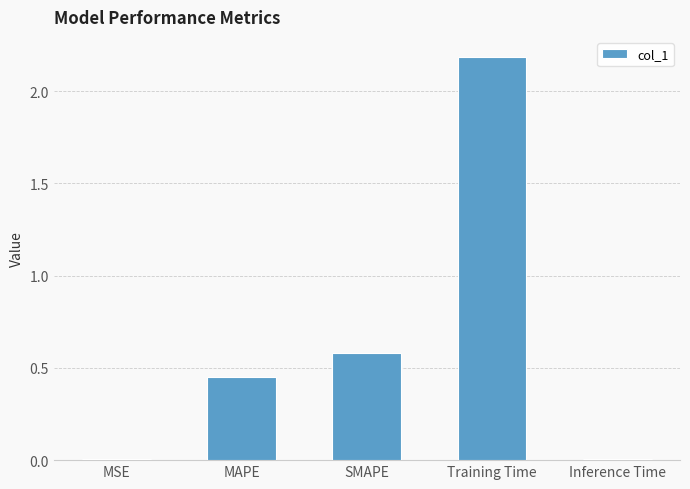

Which category has the highest value across all series?

Training Time